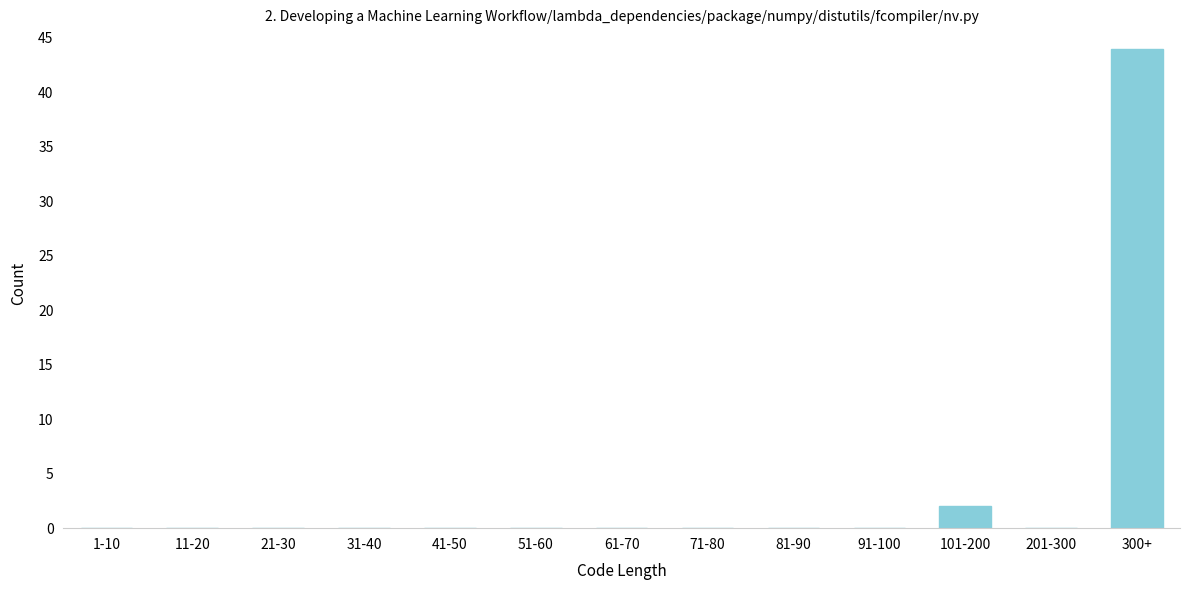

Reading left to right, list all the values displayed in this chart.

1-10=0	11-20=0	21-30=0	31-40=0	41-50=0	51-60=0	61-70=0	71-80=0	81-90=0	91-100=0	101-200=2	201-300=0	300+=44